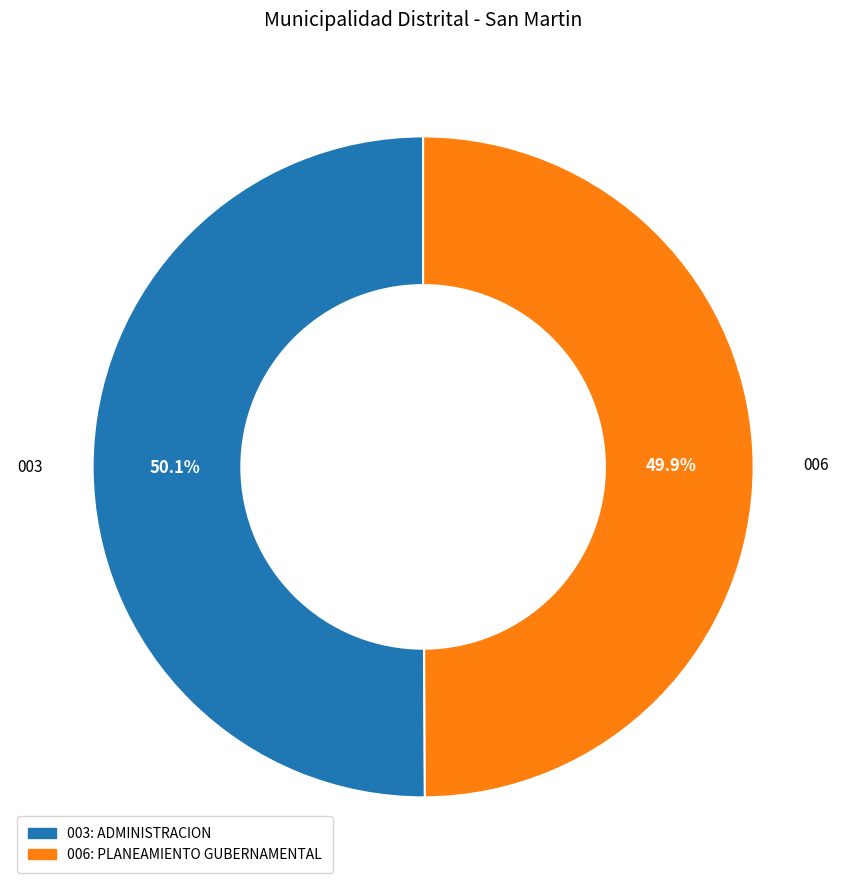

Count the number of slices in the pie.

2